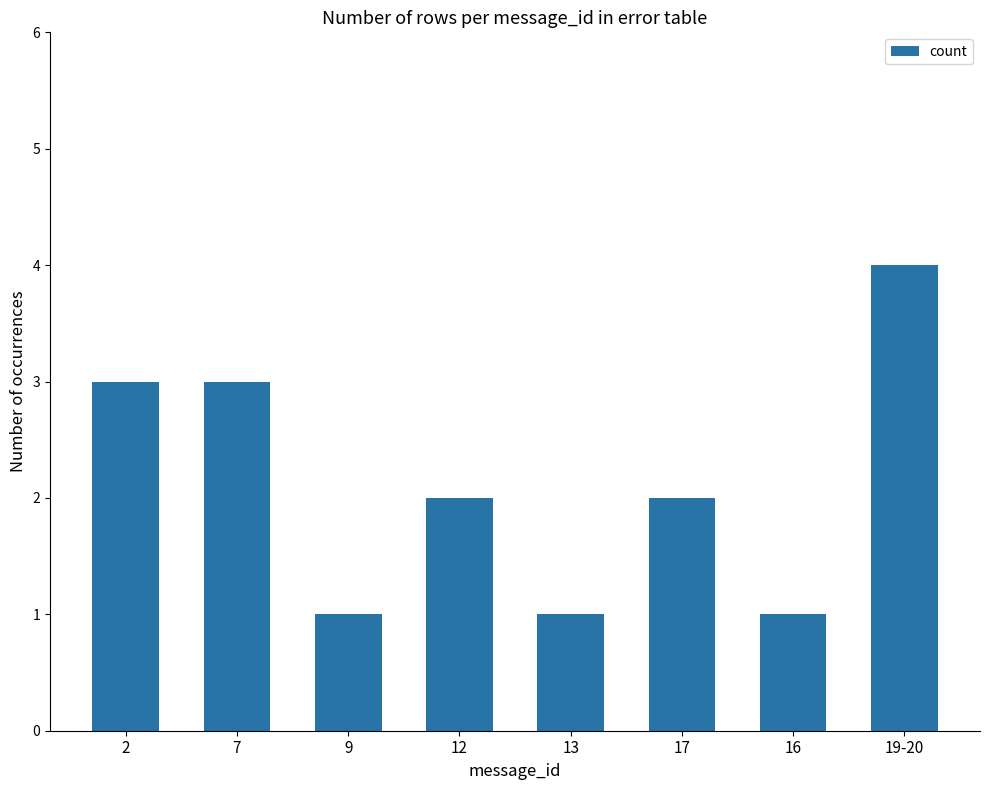

Reading right to left, what are all the values shown in this chart?

4	1	2	1	2	1	3	3